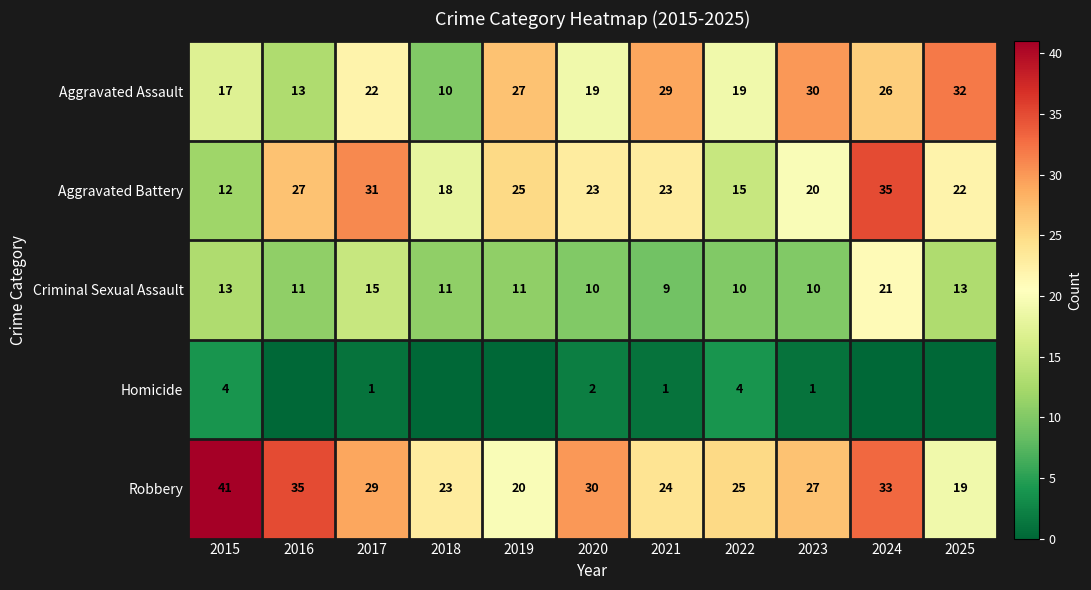

What is the maximum value shown in the chart?

41